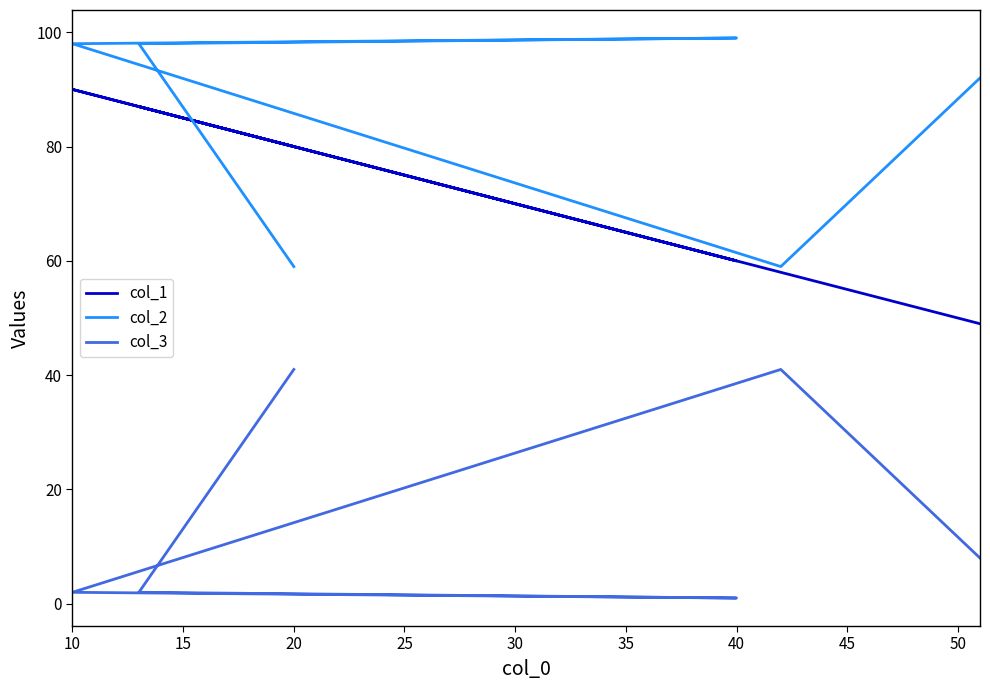

At how many categories does at least one series exceed 57?

6